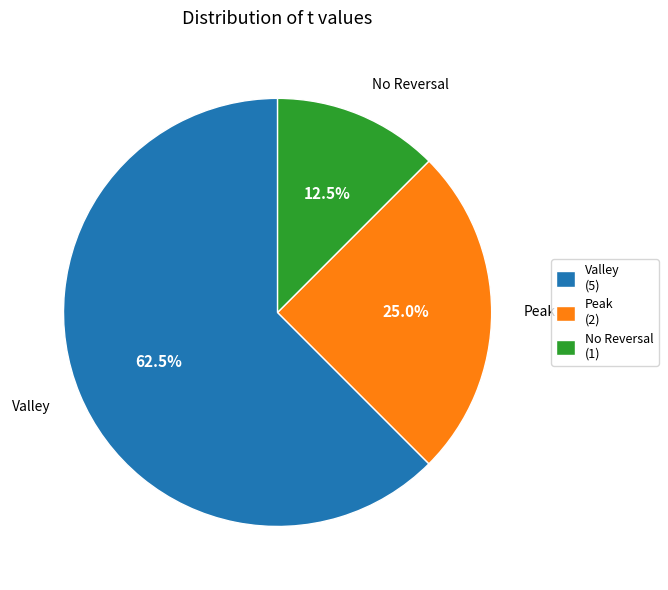

Does any single category account for the majority?

Yes